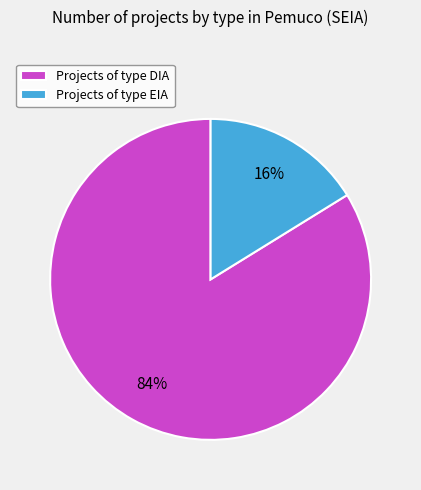

Do Projects of type DIA and Projects of type EIA together represent more than half of the pie?

Yes